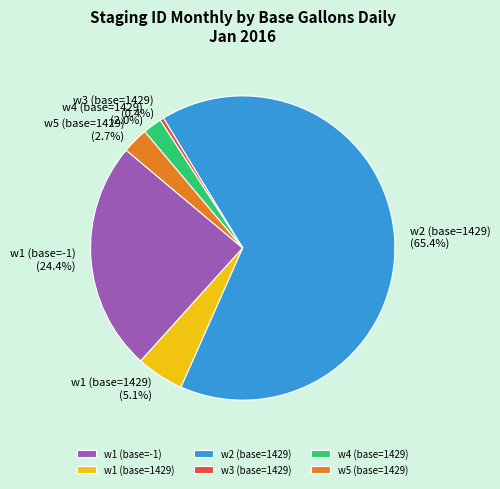

Combined, do w3 (base=1429) and w1 (base=1429) account for over 50%?

No